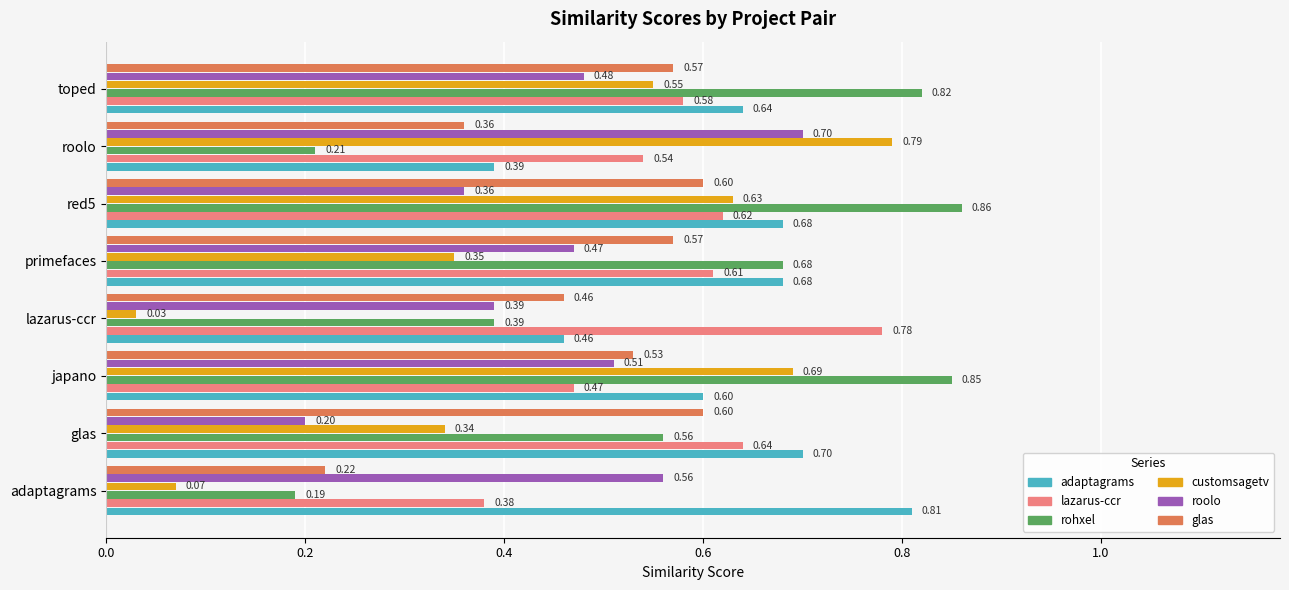

Count the glas values in the range 0 to 1.

8